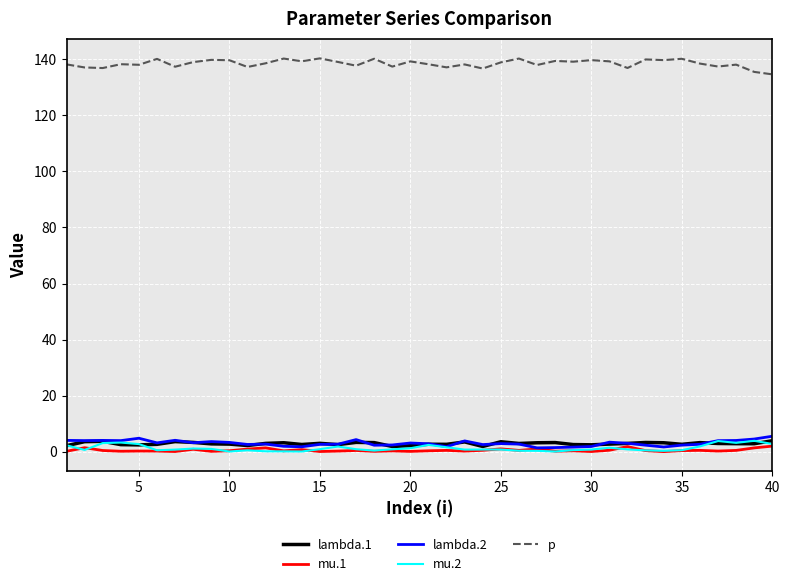

True or false: p and mu.2 intersect in this chart.

False